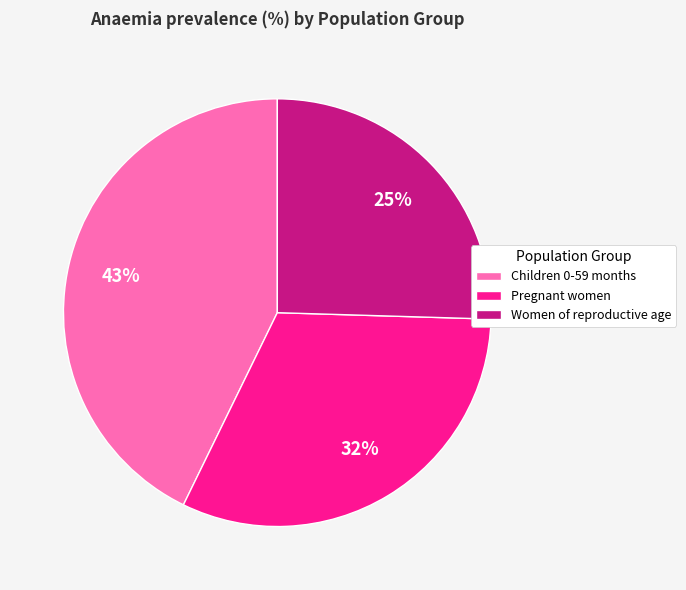

Combined, do Pregnant women and Women of reproductive age account for over 50%?

Yes